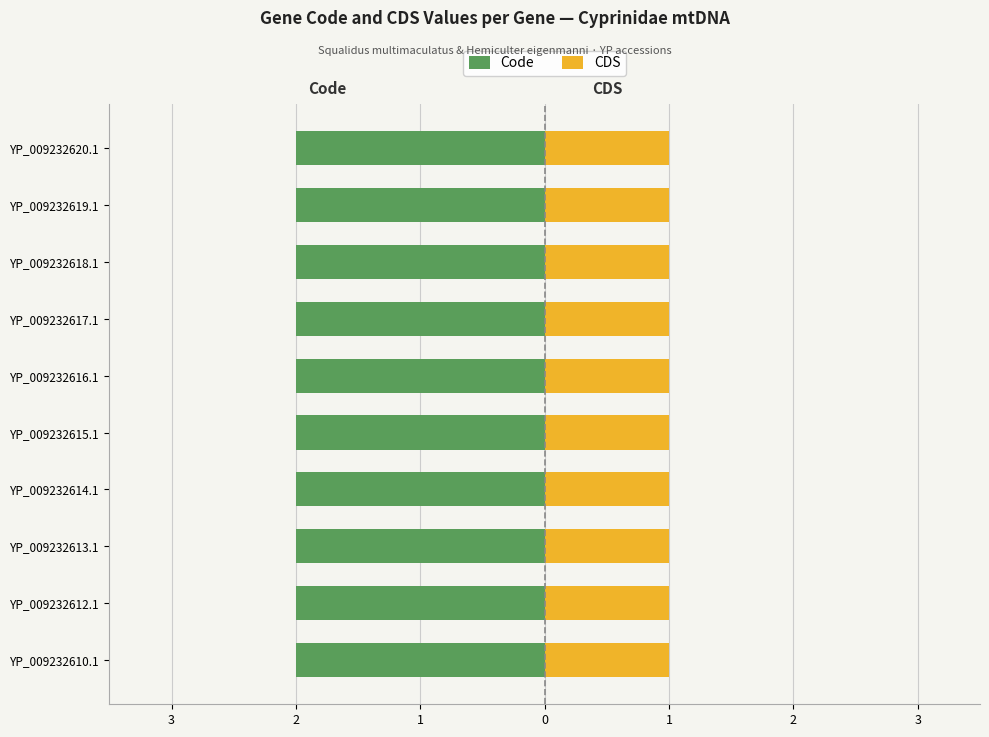

True or false: Code has a value of 3 at YP_009232619.1.

False